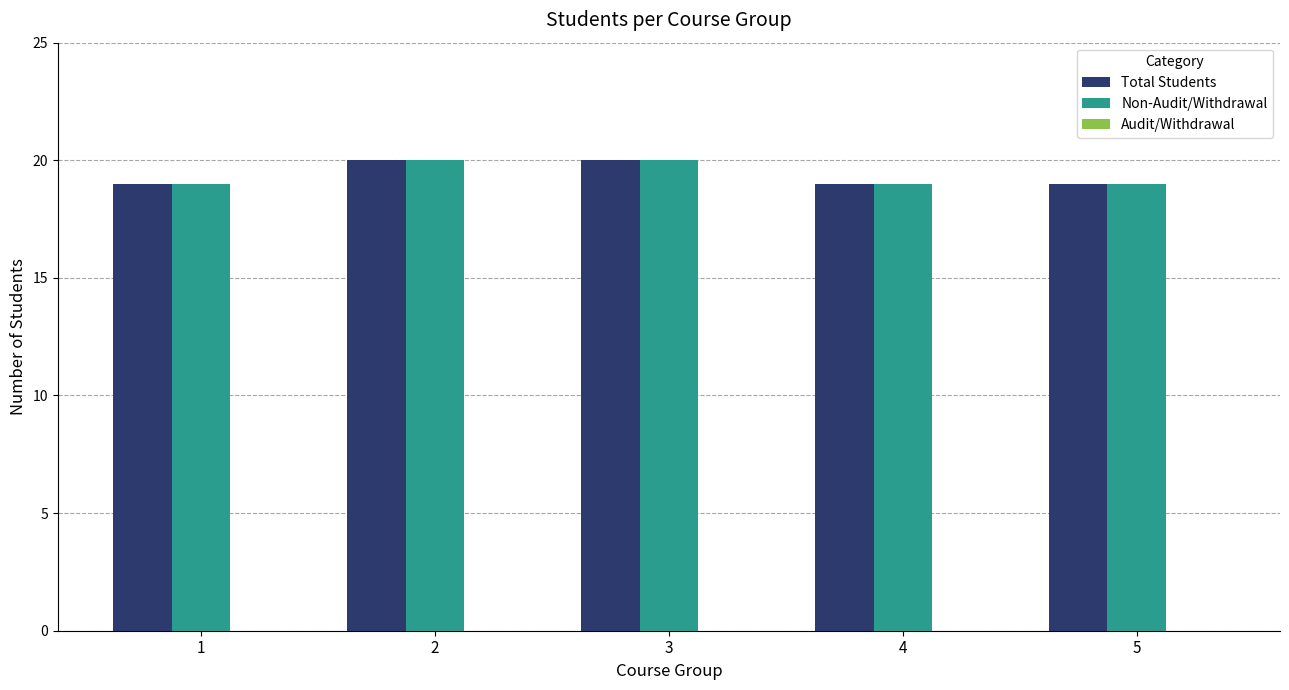

What is the sum of all Total Students values?

97